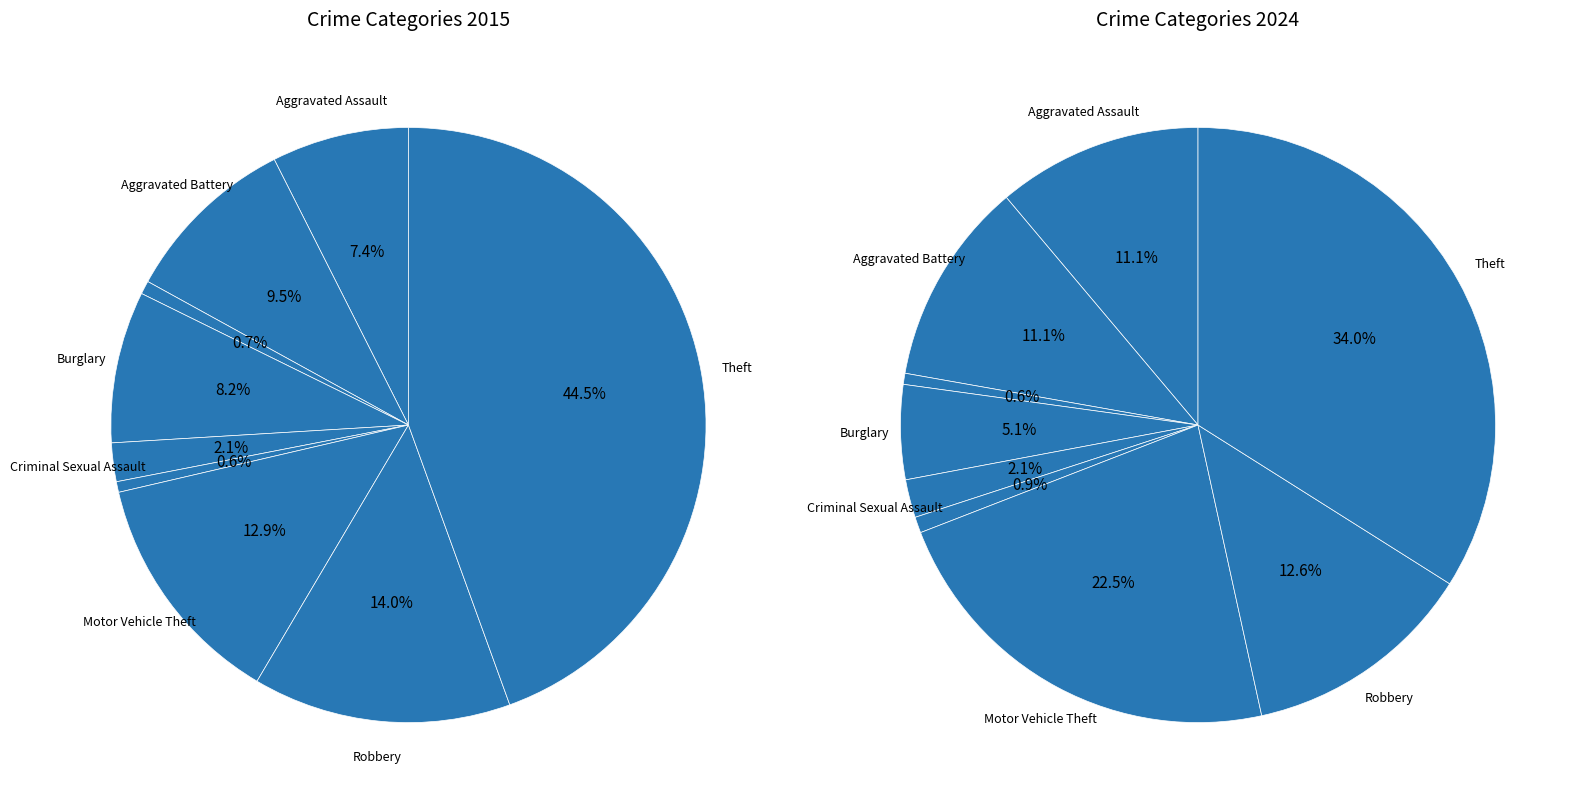

What percentage is the Homicide slice, to the nearest percent?

1%